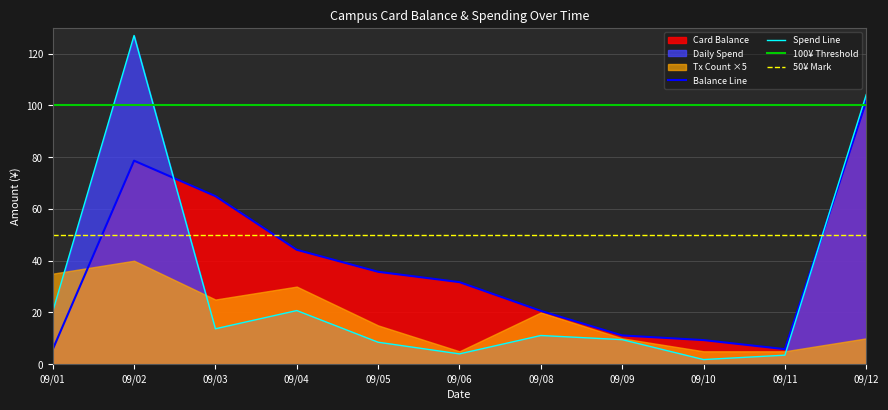

What is the highest value of the Balance Line series?

101.6